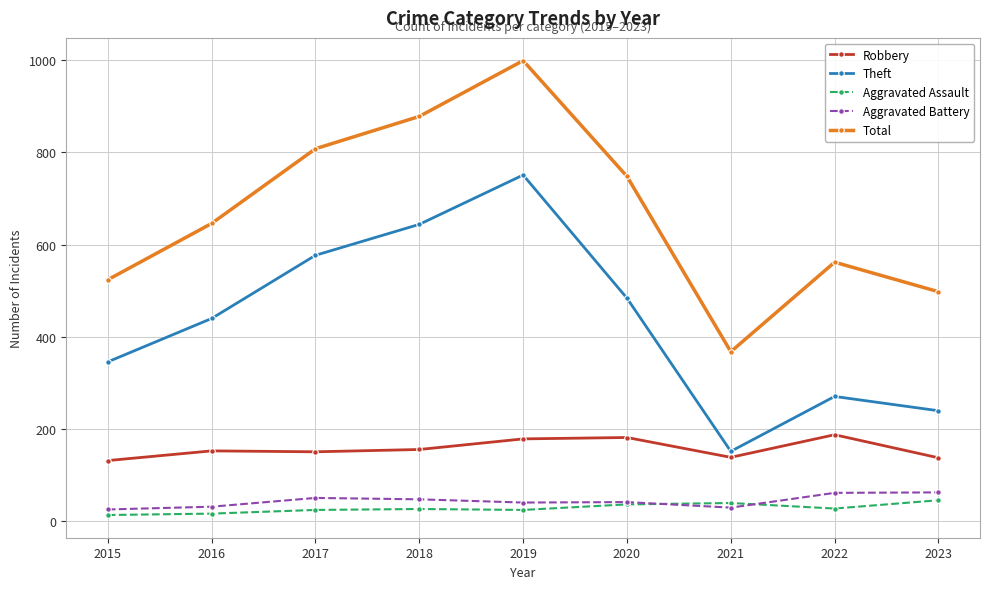

What is the total value across all series at 2019?

1995